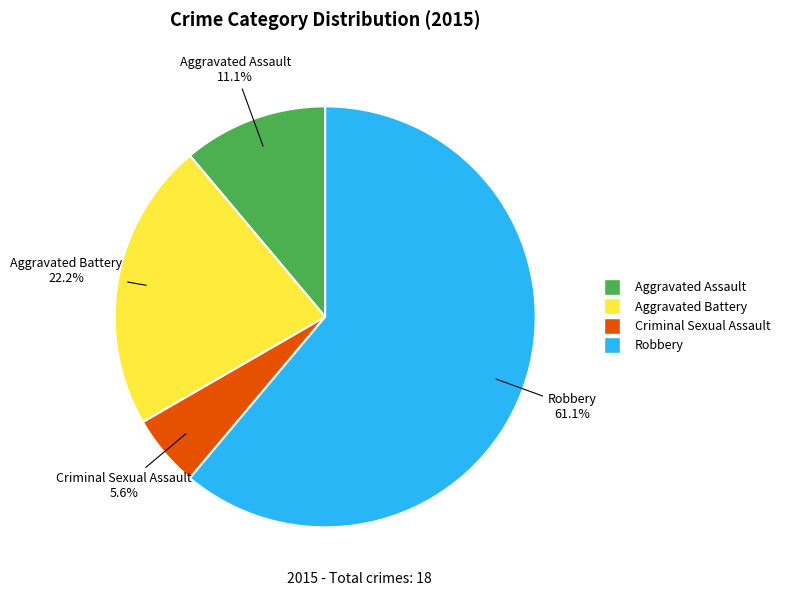

What is the smallest slice in the pie chart?

Criminal Sexual Assault